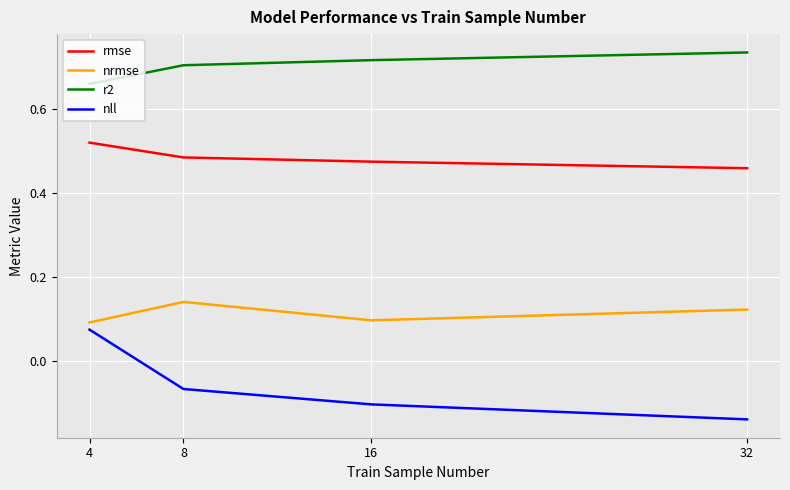

True or false: nll has more than 0 interior local peaks.

False